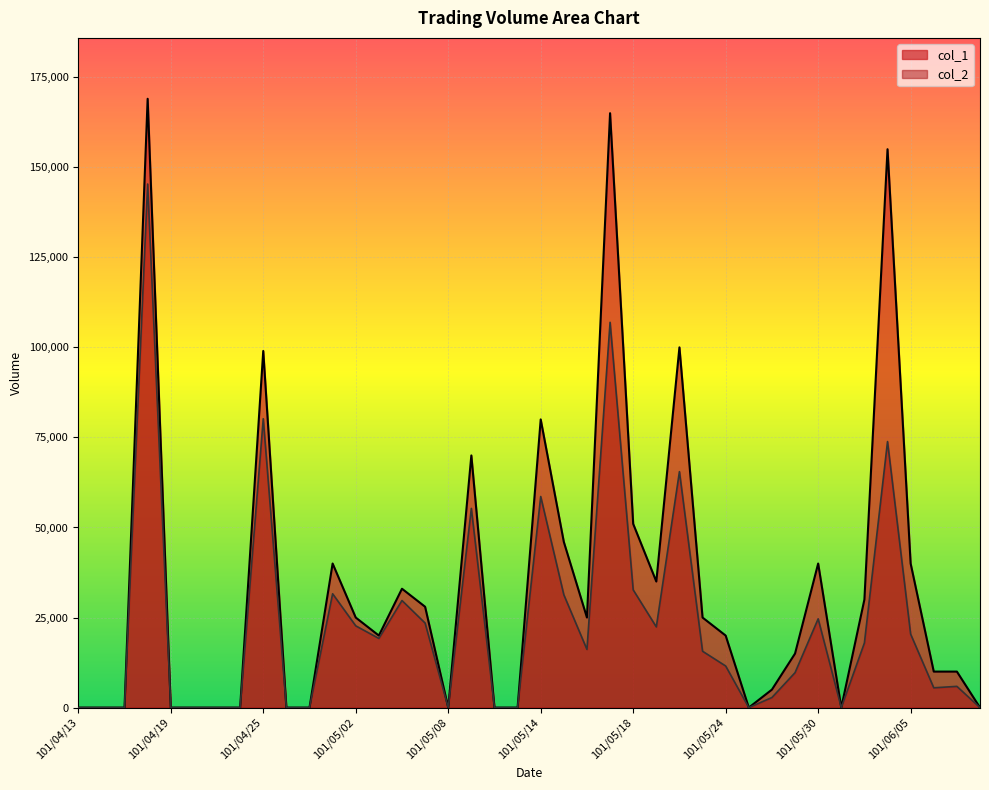

True or false: col_2 has more than 1 points higher than both neighbors.

True